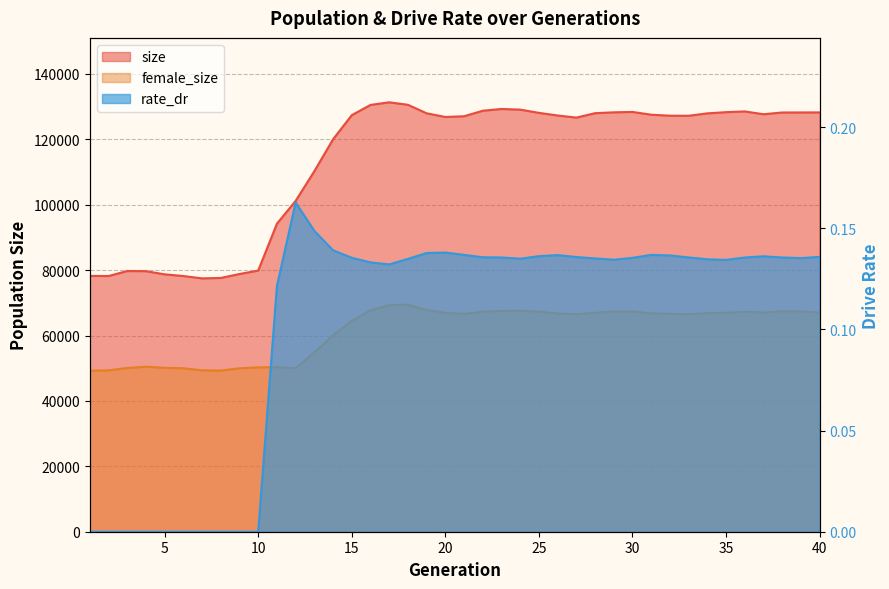

How many lines are shown in the chart?

3